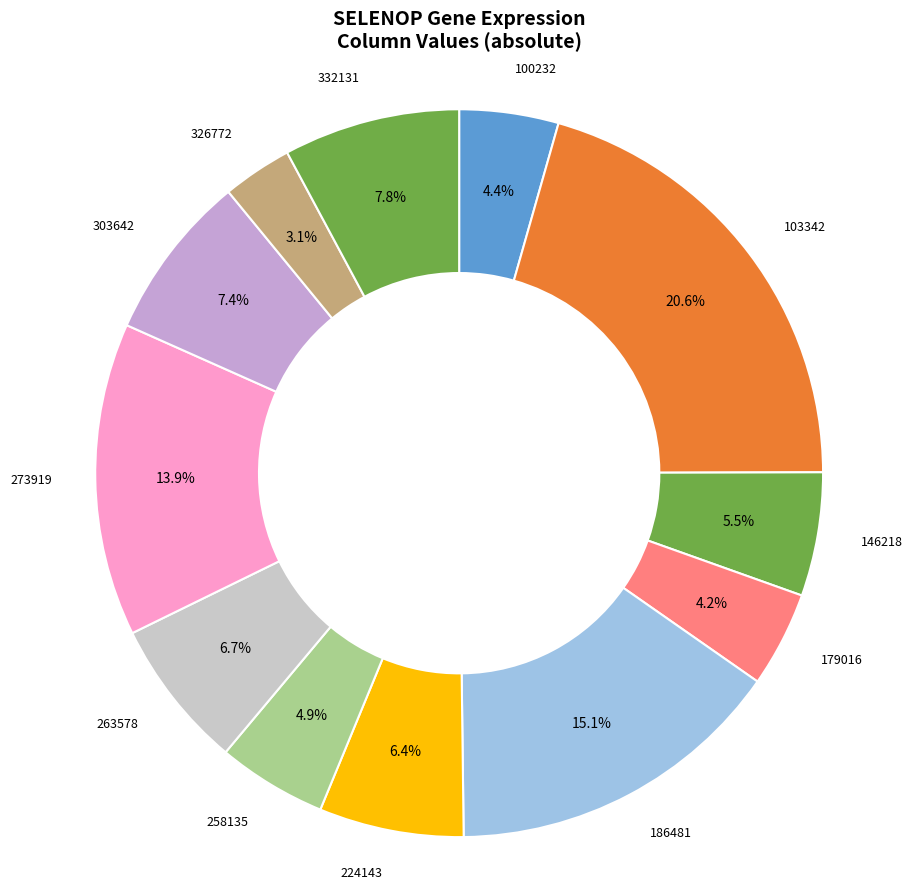

How many slices are in this pie chart?

12